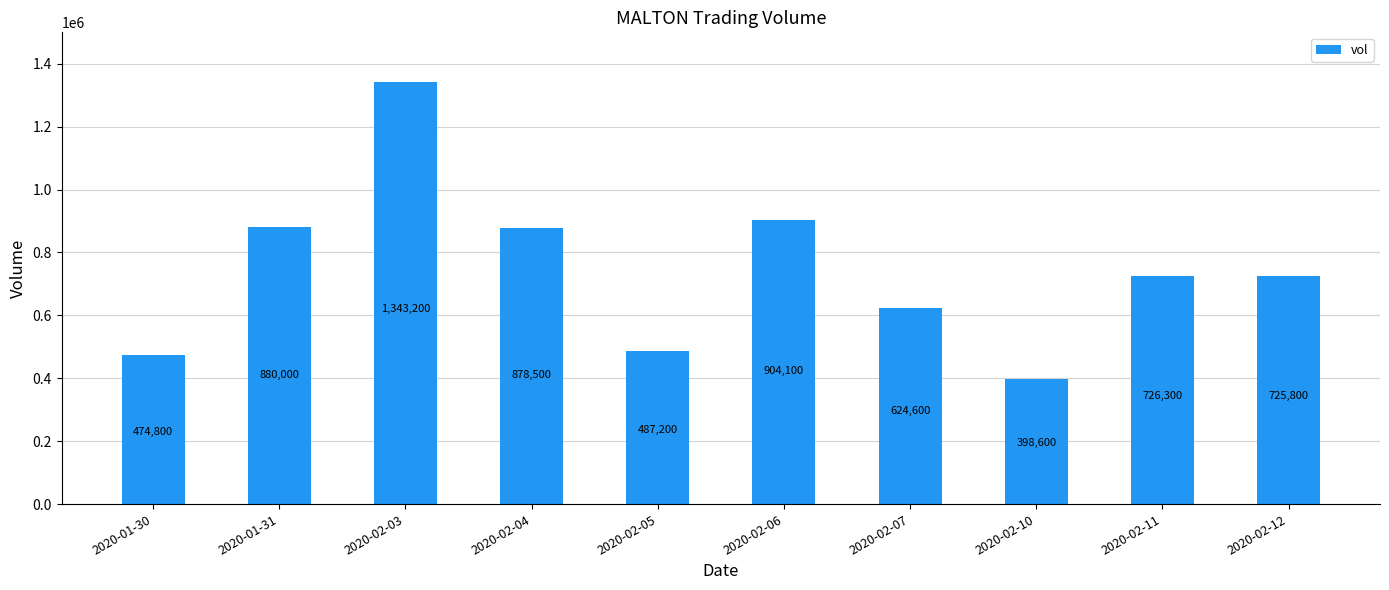

Reading right to left, list all the values displayed in this chart.

2020-02-12=725800	2020-02-11=726300	2020-02-10=398600	2020-02-07=624600	2020-02-06=904100	2020-02-05=487200	2020-02-04=878500	2020-02-03=1343200	2020-01-31=880000	2020-01-30=474800